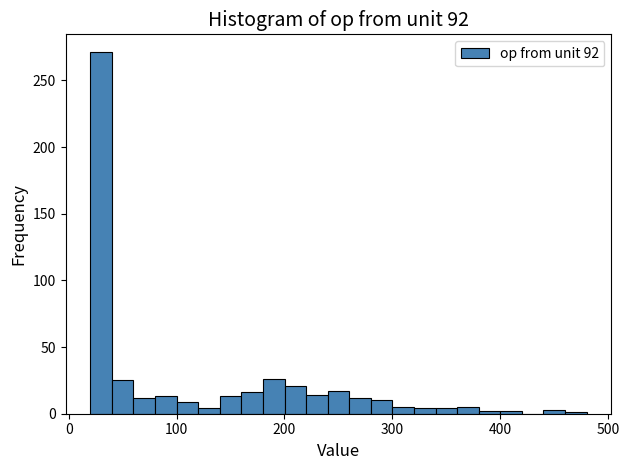

Read against the x-axis, roughly where is the centre of the tallest bar?

30